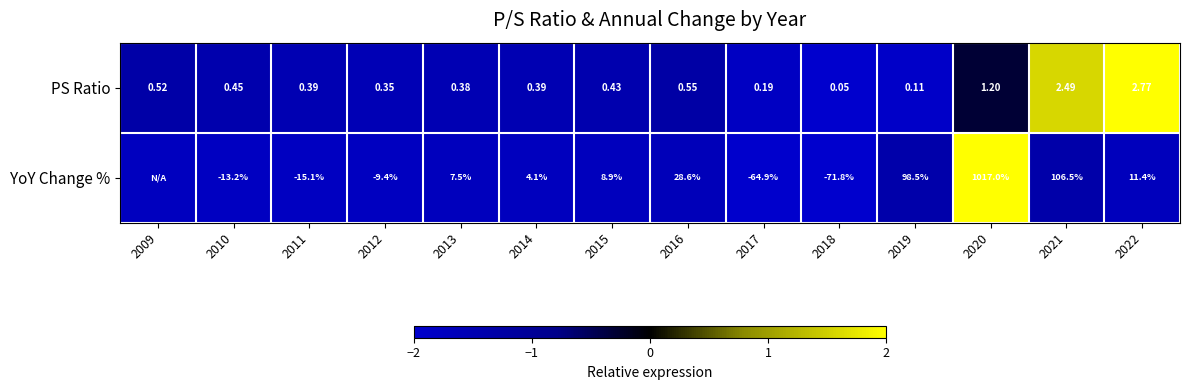

Between 2017 and 2020, which series saw the biggest shift?

YoY Change %